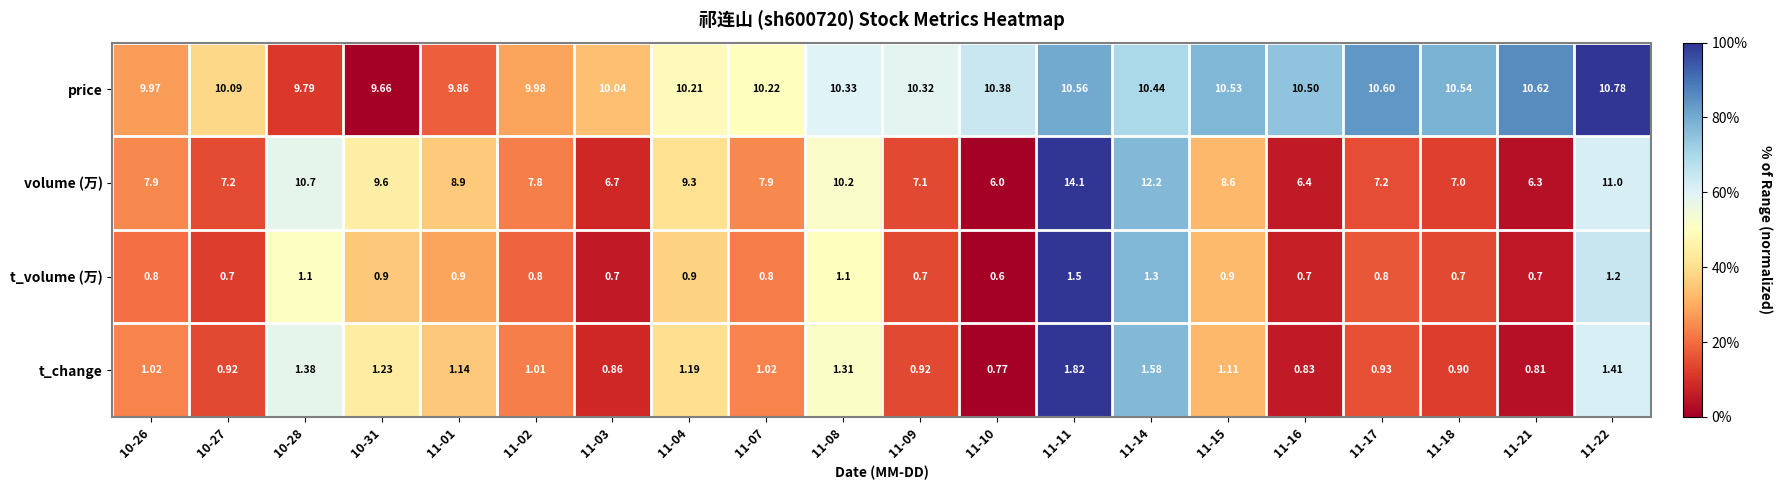

Which series has the largest total across all categories?

price